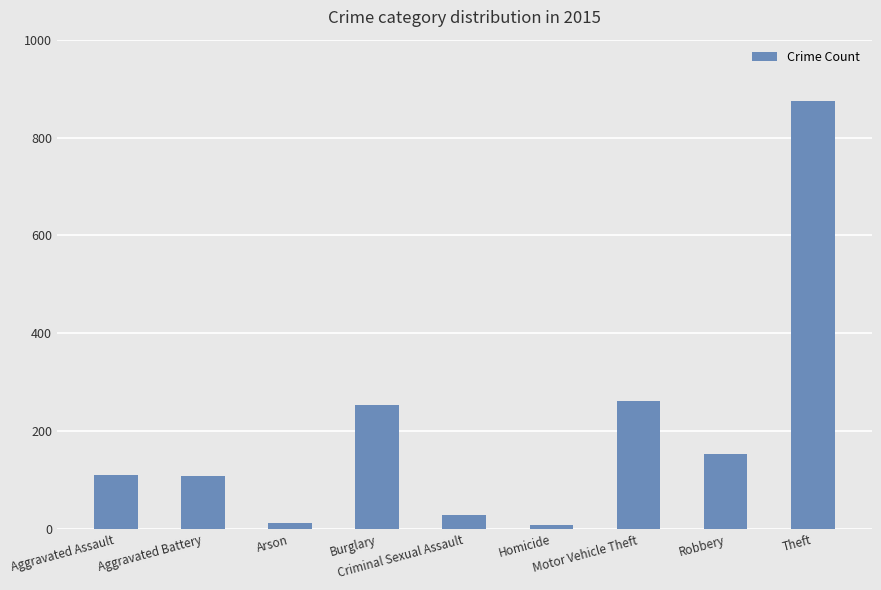

What is the average value?

201